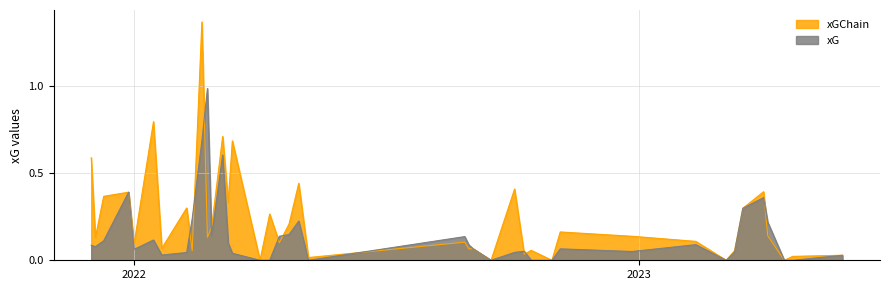

How many times do xGChain and xG cross each other?

10